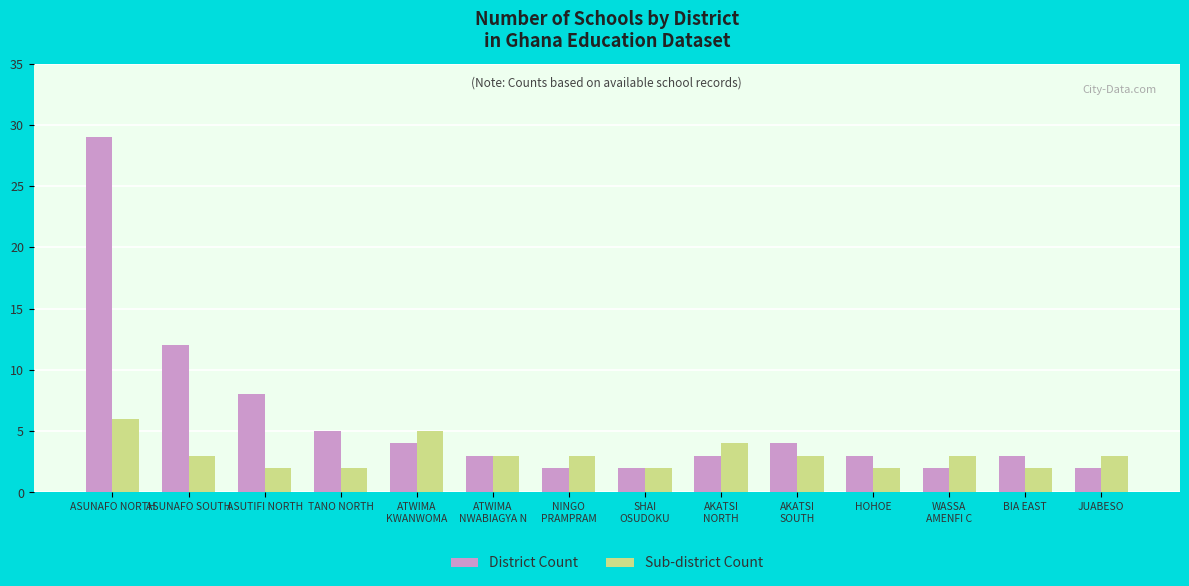

Which category has the highest value in the District Count series?

ASUNAFO NORTH